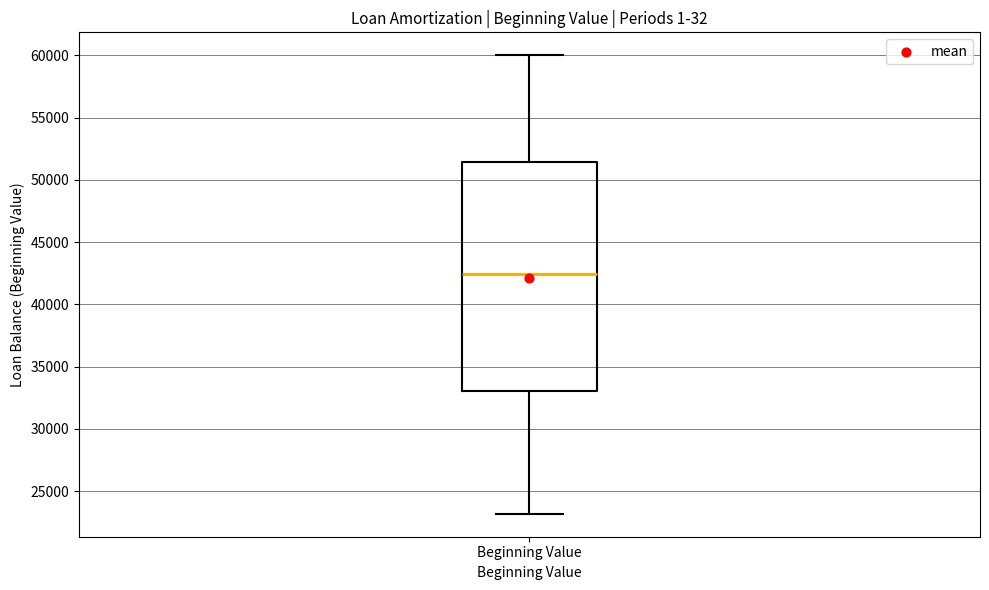

Read this box plot against the y-axis: the position of the median line, the range covered by the box, and the ends of both whiskers. The values are not printed on the chart, so give them approximately, as read against the axis.

median 42500, box 33000 to 51500, whiskers 23000 to 60000